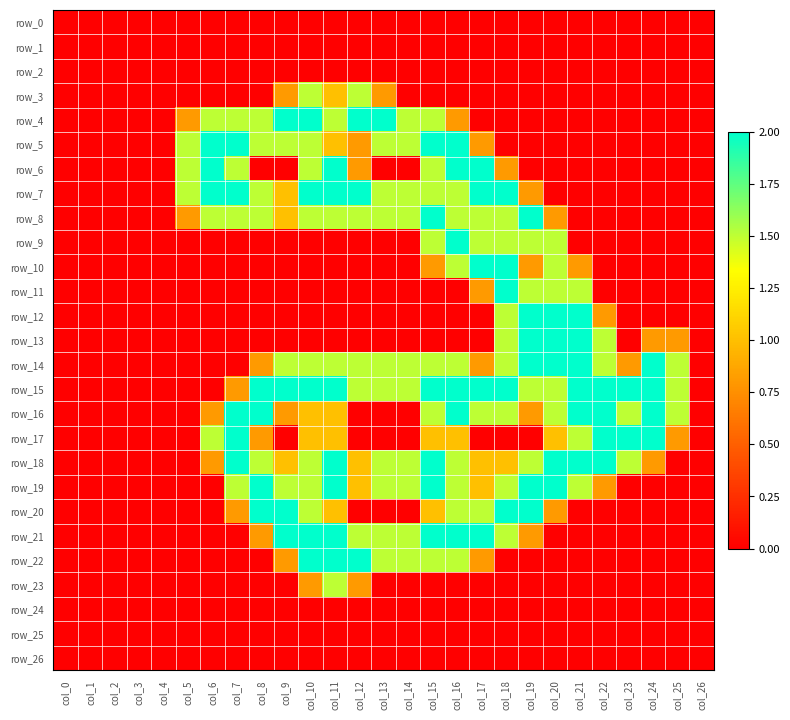

What is the highest value of the row_9 series?

2.0